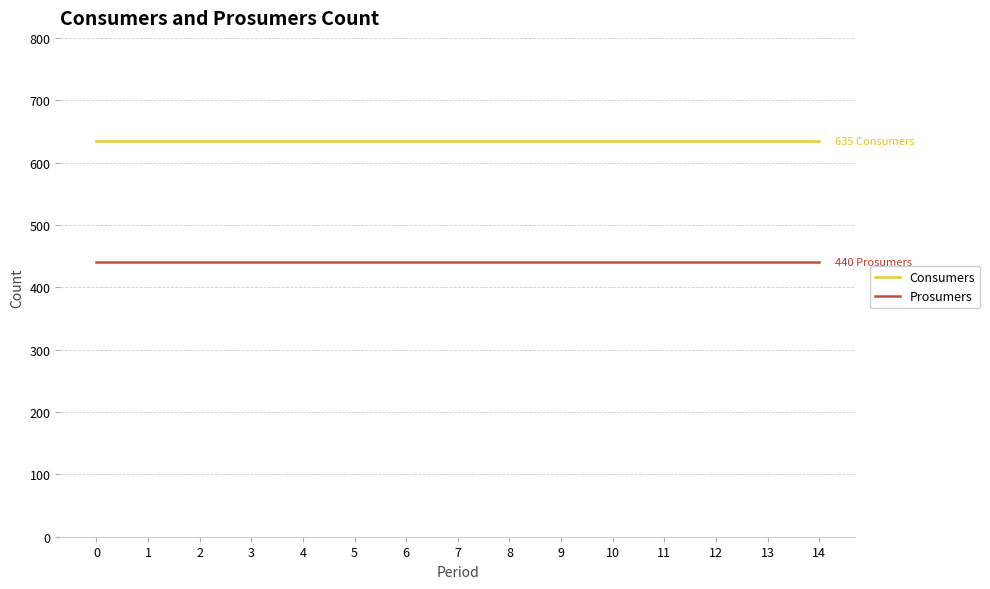

Reading right to left, extract all data points from this chart.

Consumers: 14=635	13=635	12=635	11=635	10=635	9=635	8=635	7=635	6=635	5=635	4=635	3=635	2=635	1=635	0=635
Prosumers: 14=440	13=440	12=440	11=440	10=440	9=440	8=440	7=440	6=440	5=440	4=440	3=440	2=440	1=440	0=440